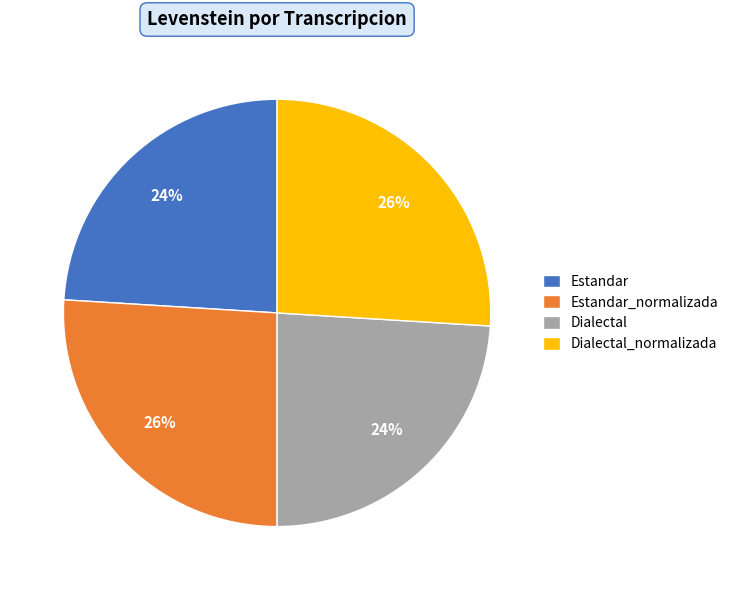

To the nearest percent, what portion does Dialectal represent?

24%